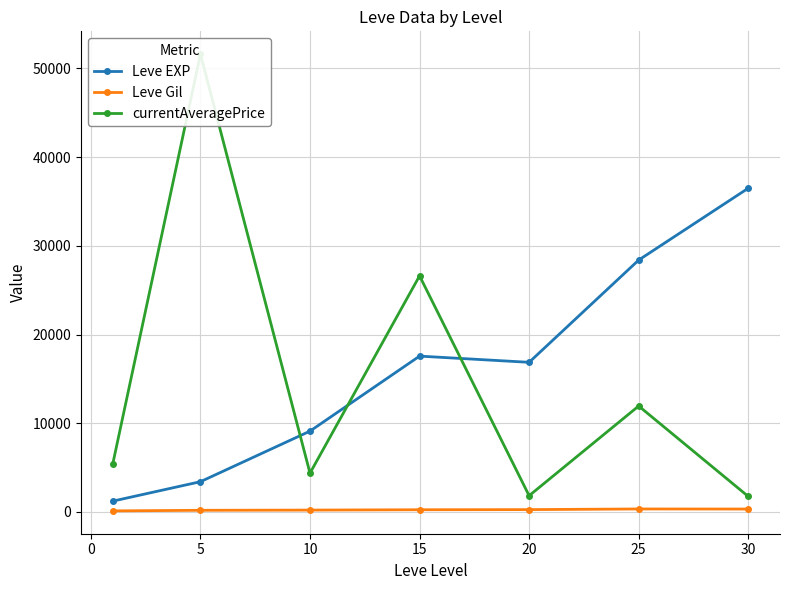

True or false: Leve Gil and Leve EXP intersect in this chart.

False